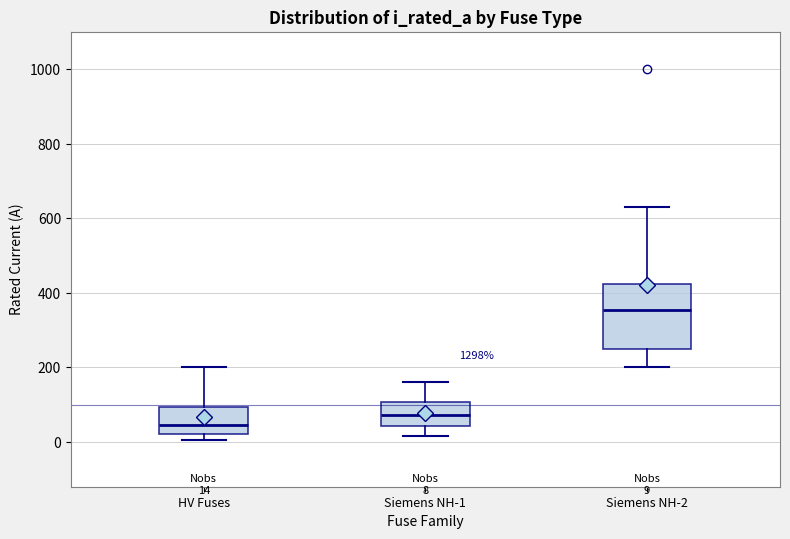

Which box is the tallest, from its lower edge to its upper edge?

Siemens NH-2